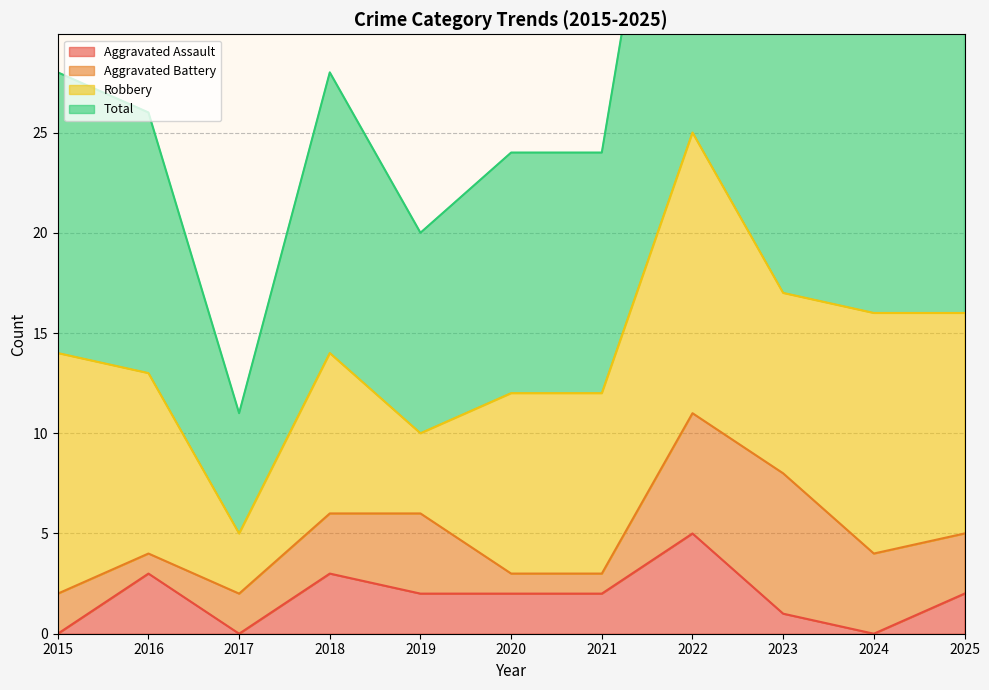

Reading left to right, what are all the values shown in this chart?

Aggravated Assault: 2015=0	2016=3	2017=0	2018=3	2019=2	2020=2	2021=2	2022=5	2023=1	2024=0	2025=2
Total: 2015=28	2016=26	2017=11	2018=28	2019=20	2020=24	2021=24	2022=51	2023=35	2024=32	2025=32